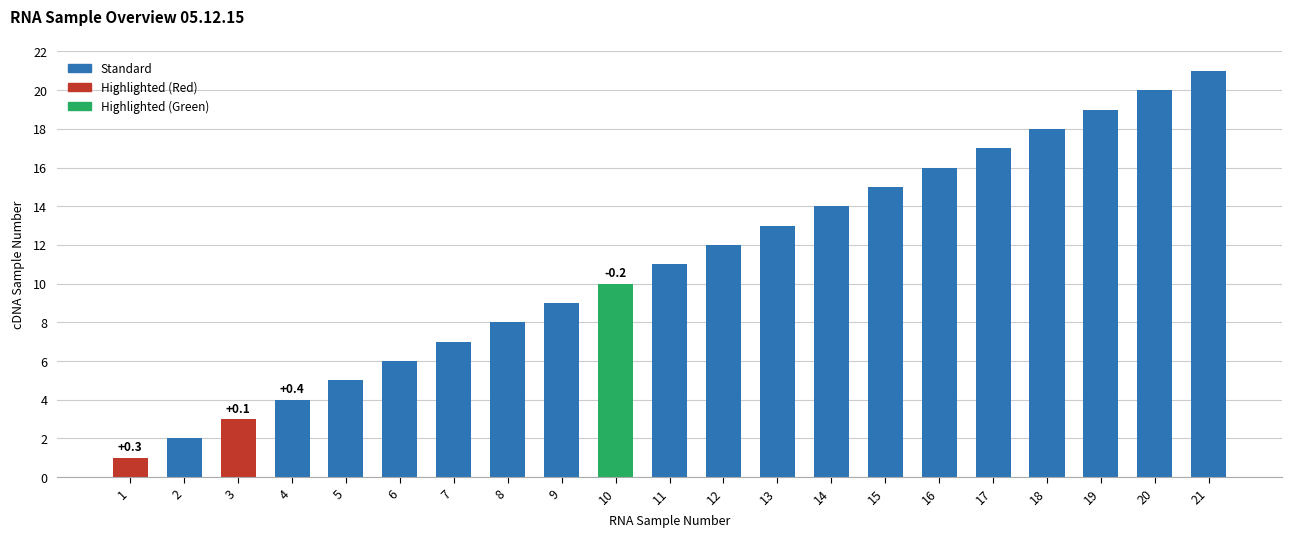

Reading right to left, extract all data points from this chart.

21=21	20=20	19=19	18=18	17=17	16=16	15=15	14=14	13=13	12=12	11=11	10=10	9=9	8=8	7=7	6=6	5=5	4=4	3=3	2=2	1=1